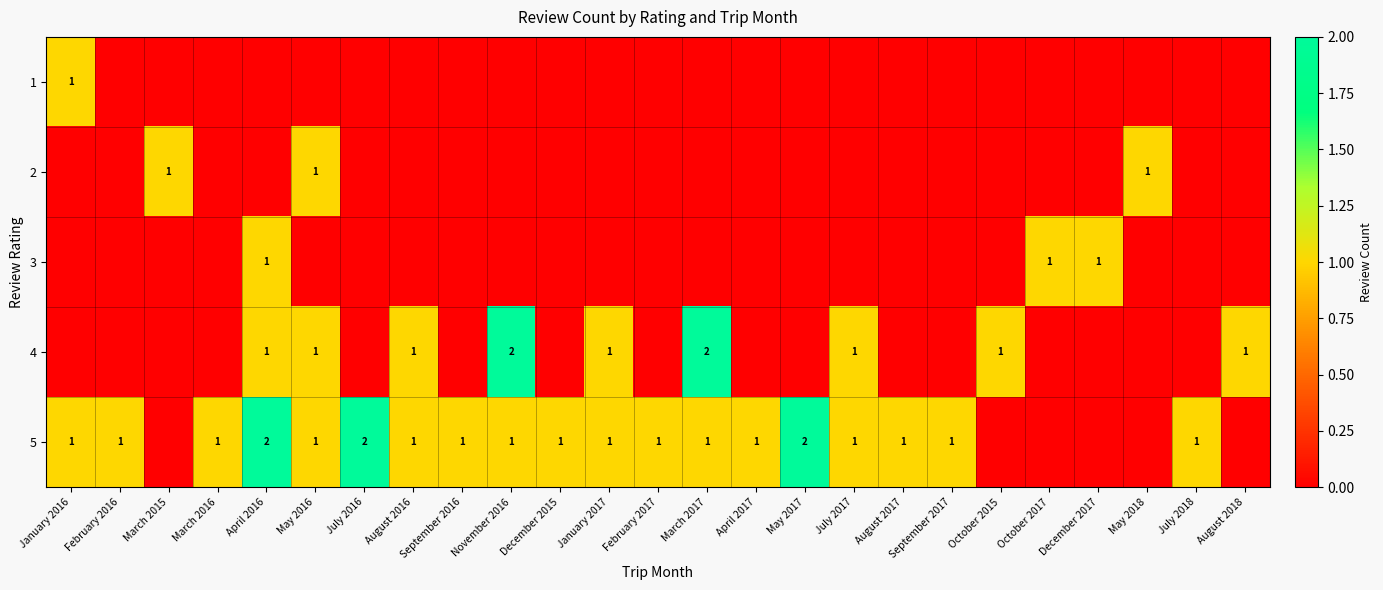

The 5 series shows 1 at July 2018. True or false?

True